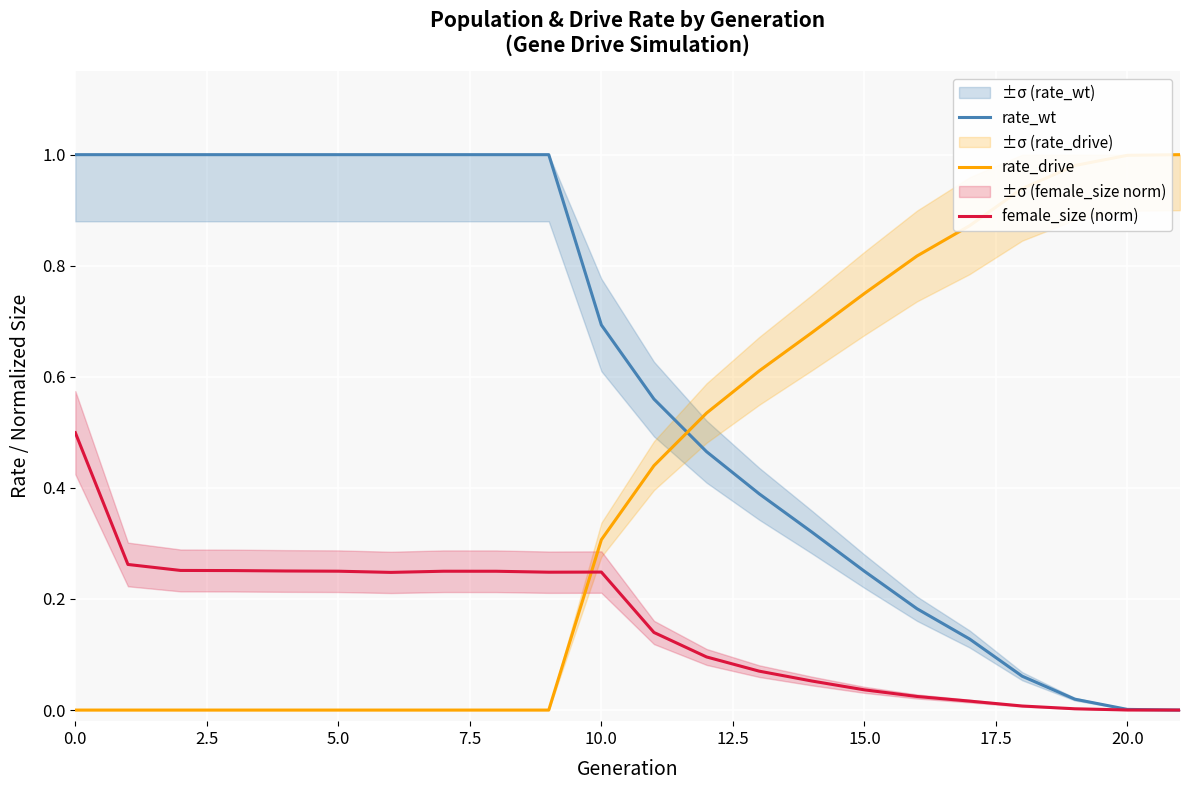

What position from the right is 18?

4